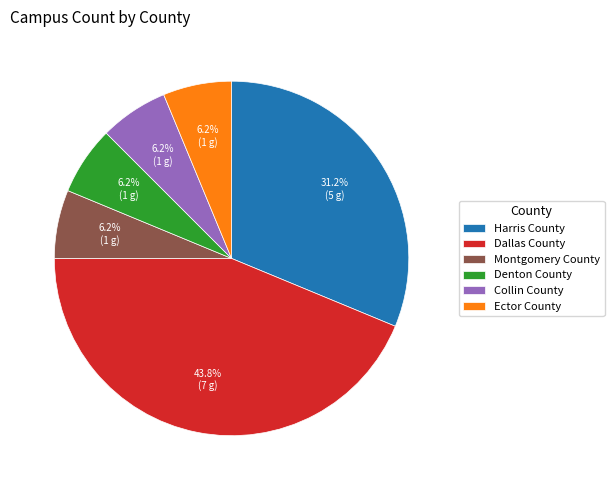

Is the sum of Denton County and Harris County greater than half?

No